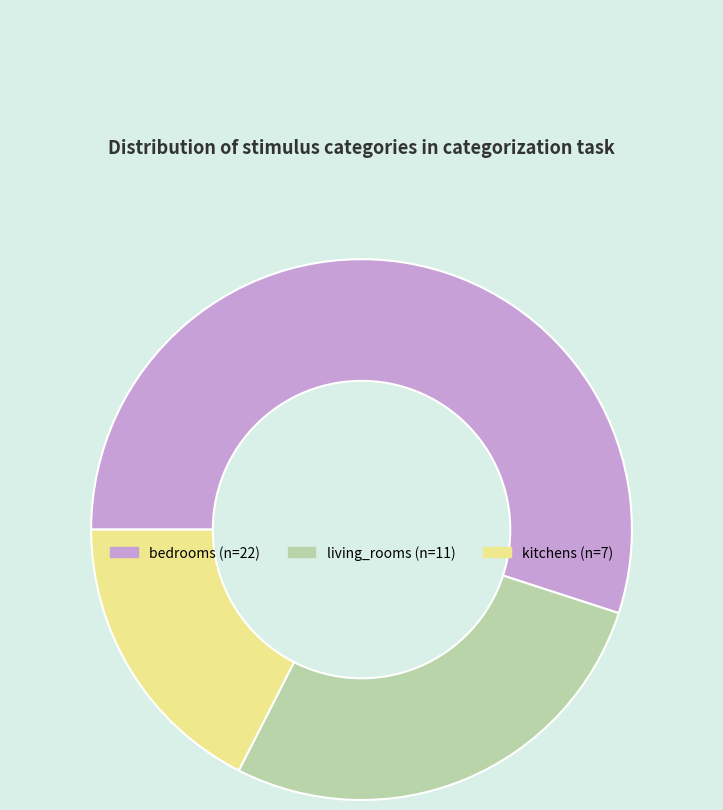

Which slice is the largest?

bedrooms